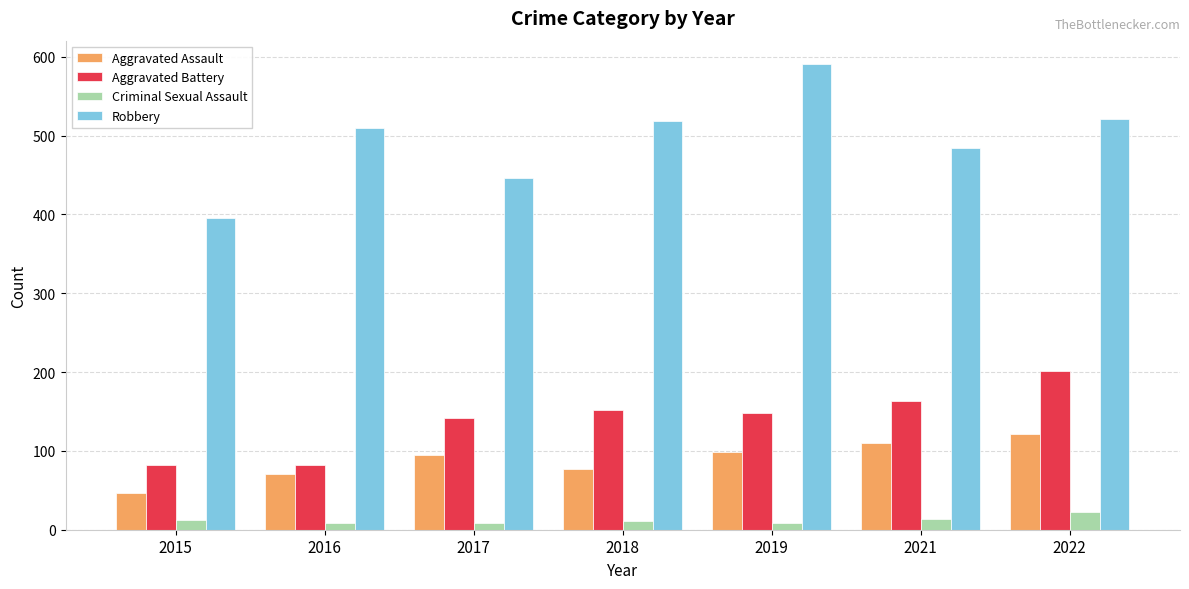

What is the minimum value shown in the chart?

8